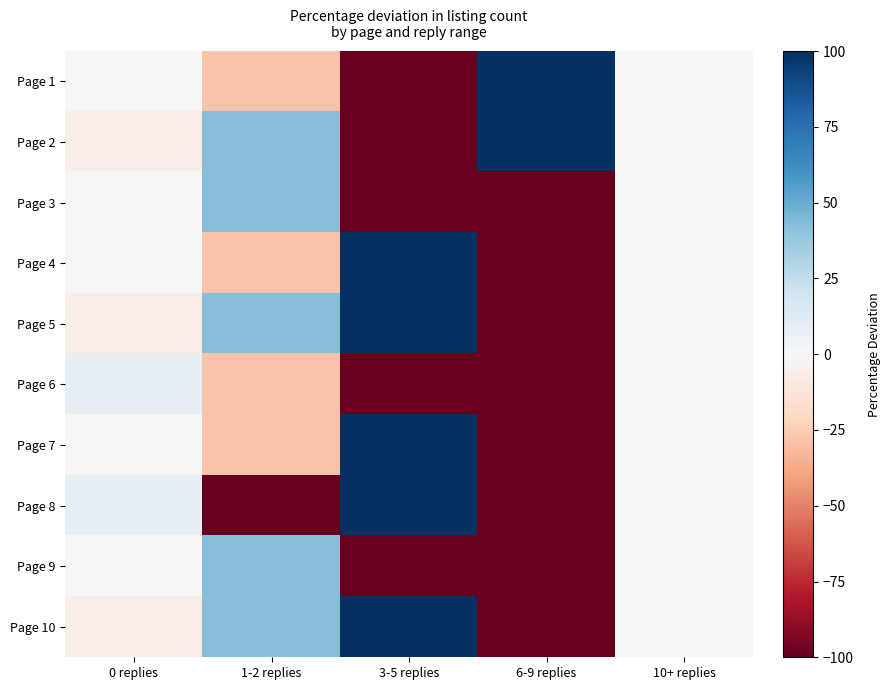

Reading left to right, what are all the values shown in this chart?

Page 1: 0 replies=0.8	1-2 replies=-28.6	3-5 replies=-100.0	6-9 replies=400.0	10+ replies=0.0
Page 2: 0 replies=-7.0	1-2 replies=42.9	3-5 replies=-100.0	6-9 replies=400.0	10+ replies=0.0
Page 3: 0 replies=0.8	1-2 replies=42.9	3-5 replies=-100.0	6-9 replies=-100.0	10+ replies=0.0
Page 4: 0 replies=0.8	1-2 replies=-28.6	3-5 replies=100.0	6-9 replies=-100.0	10+ replies=0.0
Page 5: 0 replies=-7.0	1-2 replies=42.9	3-5 replies=100.0	6-9 replies=-100.0	10+ replies=0.0
Page 6: 0 replies=8.5	1-2 replies=-28.6	3-5 replies=-100.0	6-9 replies=-100.0	10+ replies=0.0
Page 7: 0 replies=0.8	1-2 replies=-28.6	3-5 replies=100.0	6-9 replies=-100.0	10+ replies=0.0
Page 8: 0 replies=8.5	1-2 replies=-100.0	3-5 replies=100.0	6-9 replies=-100.0	10+ replies=0.0
Page 9: 0 replies=0.8	1-2 replies=42.9	3-5 replies=-100.0	6-9 replies=-100.0	10+ replies=0.0
Page 10: 0 replies=-7.0	1-2 replies=42.9	3-5 replies=100.0	6-9 replies=-100.0	10+ replies=0.0